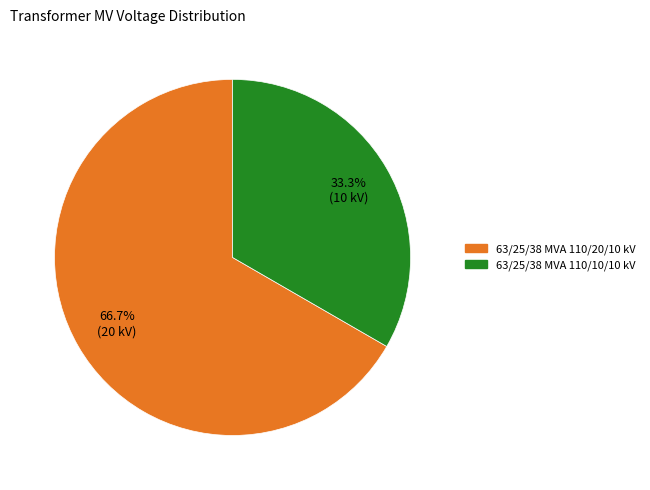

Is it true that 63/25/38 MVA 110/20/10 kV is 81% of the pie?

False